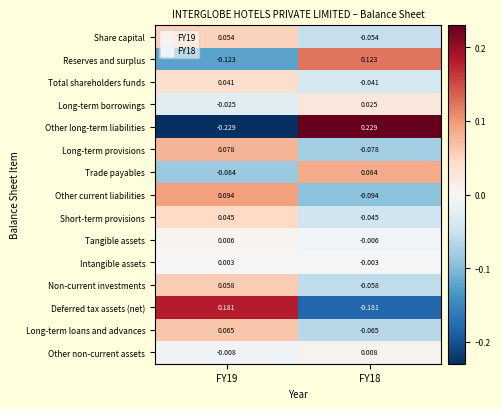

At FY18, list the series in order from smallest to largest.

Deferred tax assets (net), Other current liabilities, Long-term provisions, Long-term loans and advances, Non-current investments, Share capital, Short-term provisions, Total shareholders funds, Tangible assets, Intangible assets, Other non-current assets, Long-term borrowings, Trade payables, Reserves and surplus, Other long-term liabilities